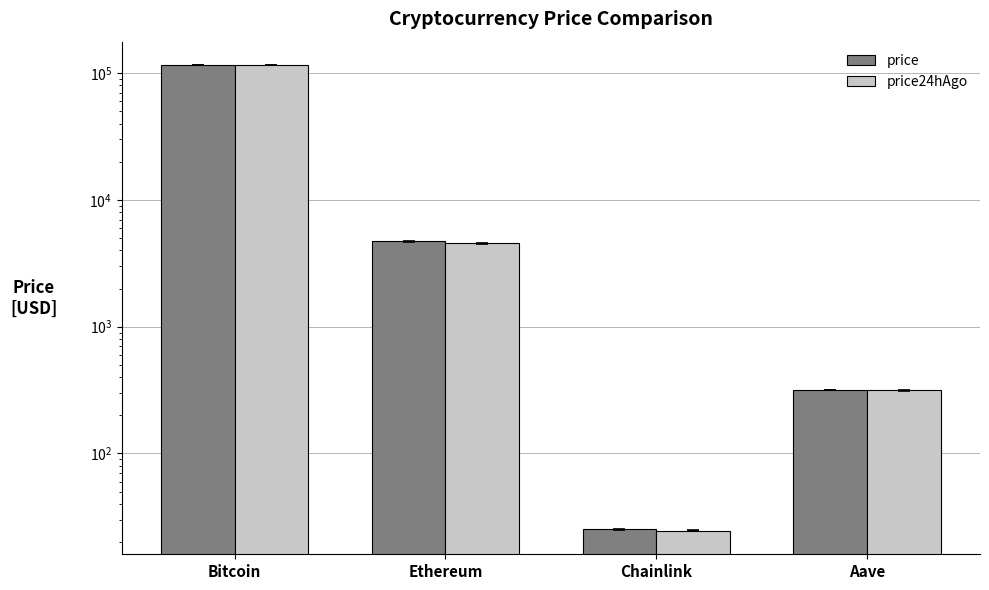

Is it true that price24hAgo equals 191.3 at Aave?

False